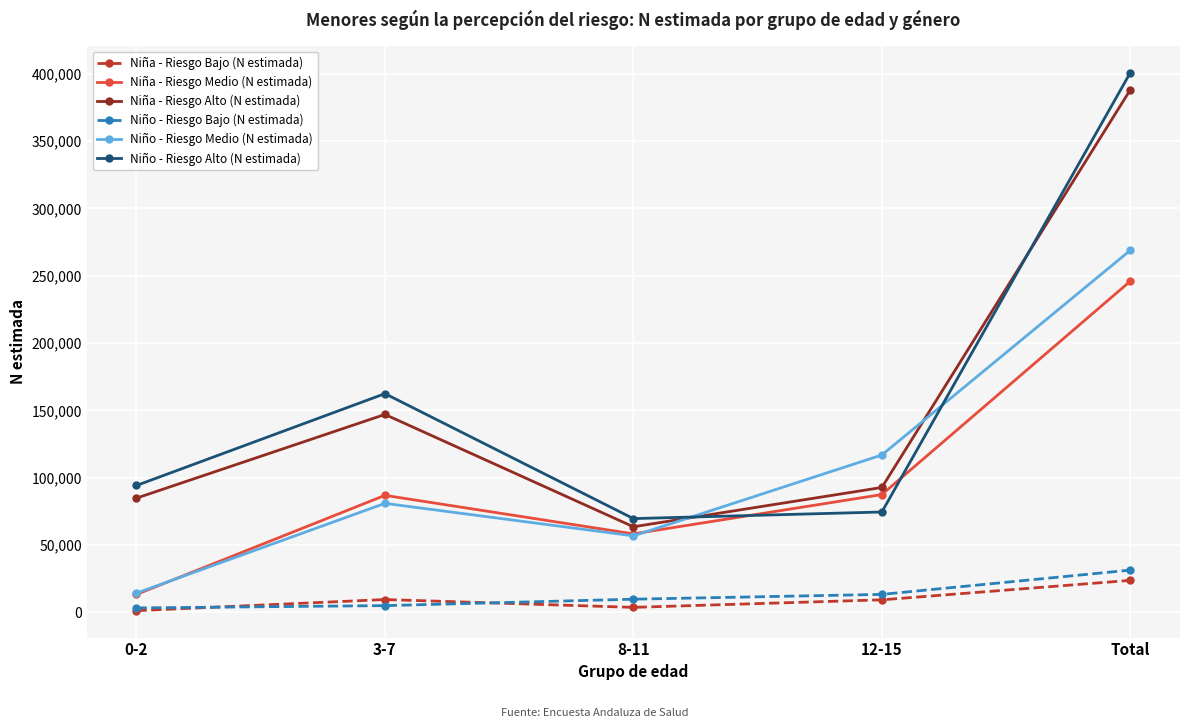

What is the total value across all series at Total?

1358505